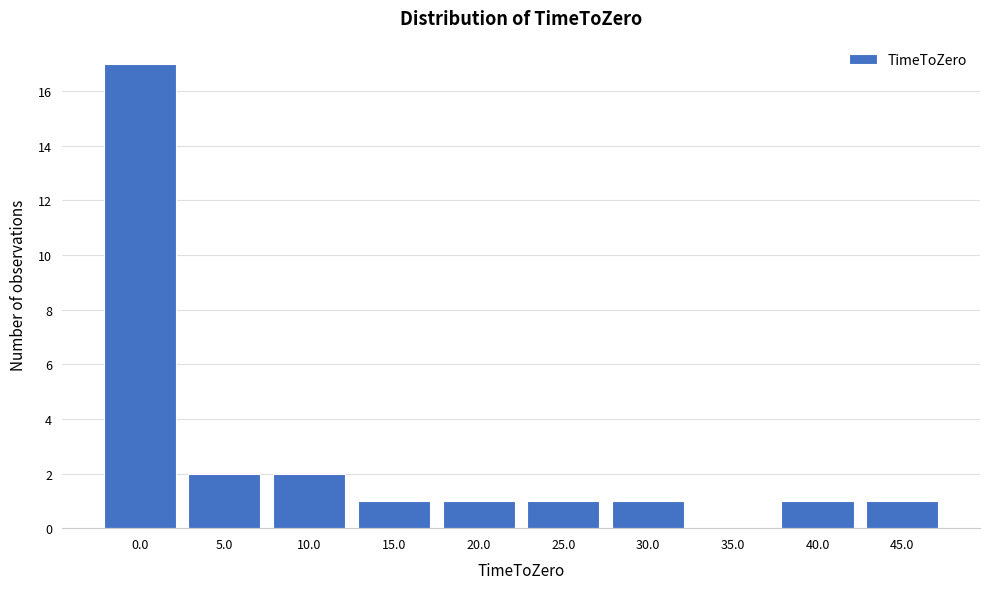

Reading left to right, list all the values displayed in this chart.

0.0=17	5.0=2	10.0=2	15.0=1	20.0=1	25.0=1	30.0=1	35.0=0	40.0=1	45.0=1